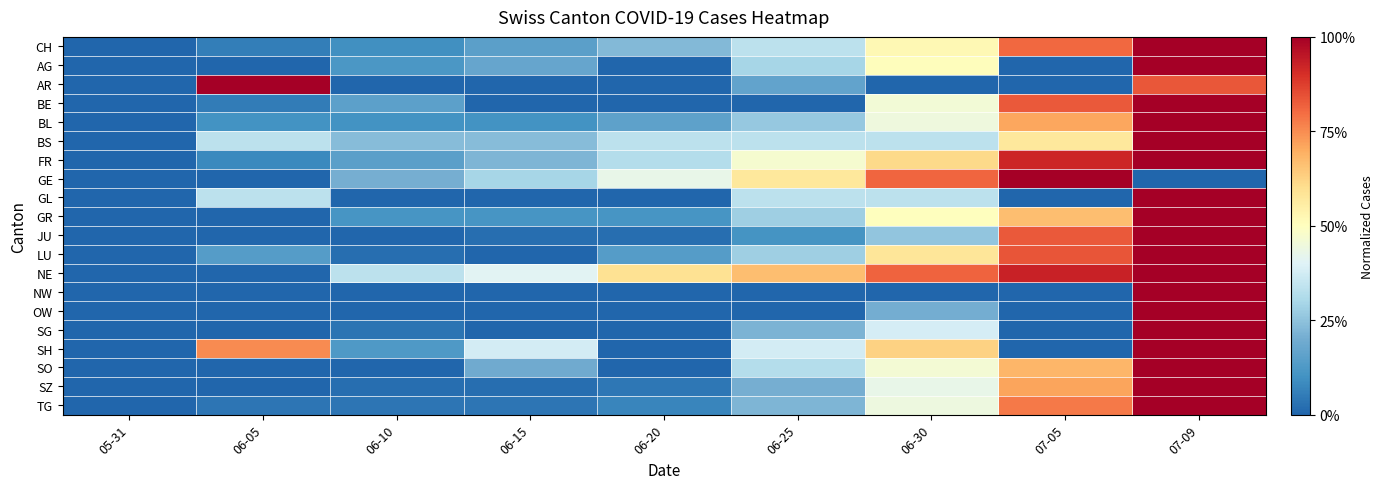

Reading right to left, list all the values displayed in this chart.

CH: 07-09=1.0	07-05=0.8	06-30=0.5	06-25=0.3	06-20=0.2	06-15=0.2	06-10=0.1	06-05=0.1	05-31=0.0
AG: 07-09=1.0	07-05=0.0	06-30=0.5	06-25=0.3	06-20=0.0	06-15=0.2	06-10=0.1	06-05=0.0	05-31=0.0
AR: 07-09=0.8	07-05=0.0	06-30=0.0	06-25=0.2	06-20=0.0	06-15=0.0	06-10=0.0	06-05=1.0	05-31=0.0
BE: 07-09=1.0	07-05=0.8	06-30=0.5	06-25=0.0	06-20=0.0	06-15=0.0	06-10=0.2	06-05=0.1	05-31=0.0
BL: 07-09=1.0	07-05=0.7	06-30=0.4	06-25=0.3	06-20=0.2	06-15=0.1	06-10=0.1	06-05=0.1	05-31=0.0
BS: 07-09=1.0	07-05=0.6	06-30=0.3	06-25=0.3	06-20=0.3	06-15=0.2	06-10=0.2	06-05=0.3	05-31=0.0
FR: 07-09=1.0	07-05=0.9	06-30=0.6	06-25=0.5	06-20=0.3	06-15=0.2	06-10=0.1	06-05=0.1	05-31=0.0
GE: 07-09=0.0	07-05=1.0	06-30=0.8	06-25=0.6	06-20=0.4	06-15=0.3	06-10=0.2	06-05=0.0	05-31=0.0
GL: 07-09=1.0	07-05=0.0	06-30=0.3	06-25=0.3	06-20=0.0	06-15=0.0	06-10=0.0	06-05=0.3	05-31=0.0
GR: 07-09=1.0	07-05=0.7	06-30=0.5	06-25=0.3	06-20=0.1	06-15=0.1	06-10=0.1	06-05=0.0	05-31=0.0
JU: 07-09=1.0	07-05=0.8	06-30=0.3	06-25=0.1	06-20=0.0	06-15=0.0	06-10=0.0	06-05=0.0	05-31=0.0
LU: 07-09=1.0	07-05=0.8	06-30=0.6	06-25=0.3	06-20=0.1	06-15=0.0	06-10=0.0	06-05=0.1	05-31=0.0
NE: 07-09=1.0	07-05=0.9	06-30=0.8	06-25=0.7	06-20=0.6	06-15=0.4	06-10=0.3	06-05=0.0	05-31=0.0
NW: 07-09=1.0	07-05=0.0	06-30=0.0	06-25=0.0	06-20=0.0	06-15=0.0	06-10=0.0	06-05=0.0	05-31=0.0
OW: 07-09=1.0	07-05=0.0	06-30=0.2	06-25=0.0	06-20=0.0	06-15=0.0	06-10=0.0	06-05=0.0	05-31=0.0
SG: 07-09=1.0	07-05=0.0	06-30=0.4	06-25=0.2	06-20=0.0	06-15=0.0	06-10=0.0	06-05=0.0	05-31=0.0
SH: 07-09=1.0	07-05=0.0	06-30=0.6	06-25=0.4	06-20=0.0	06-15=0.4	06-10=0.1	06-05=0.8	05-31=0.0
SO: 07-09=1.0	07-05=0.7	06-30=0.5	06-25=0.3	06-20=0.0	06-15=0.2	06-10=0.0	06-05=0.0	05-31=0.0
SZ: 07-09=1.0	07-05=0.7	06-30=0.4	06-25=0.2	06-20=0.0	06-15=0.0	06-10=0.0	06-05=0.0	05-31=0.0
TG: 07-09=1.0	07-05=0.8	06-30=0.4	06-25=0.2	06-20=0.1	06-15=0.0	06-10=0.0	06-05=0.0	05-31=0.0